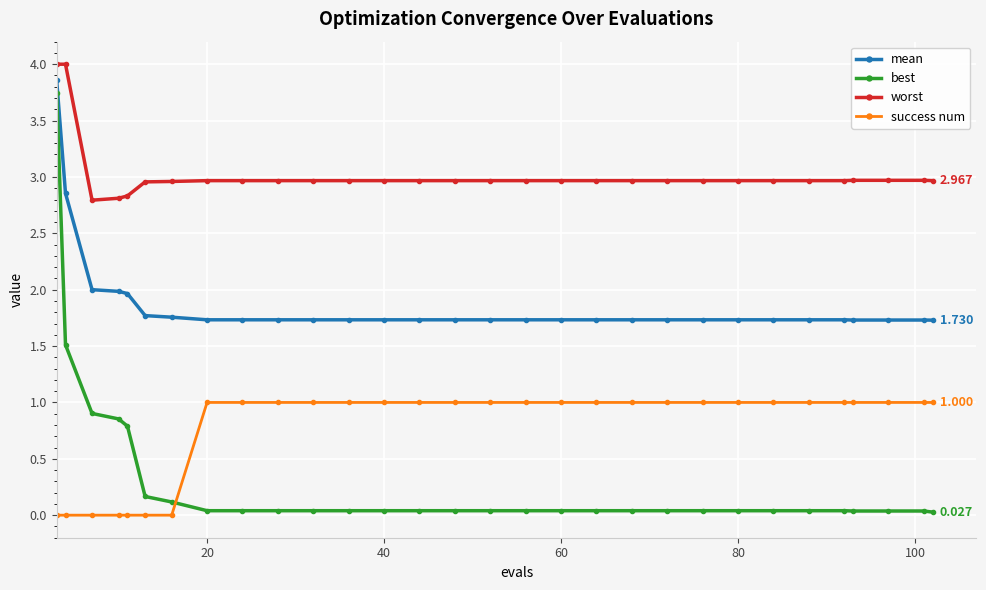

True or false: best and mean cross at least once.

False